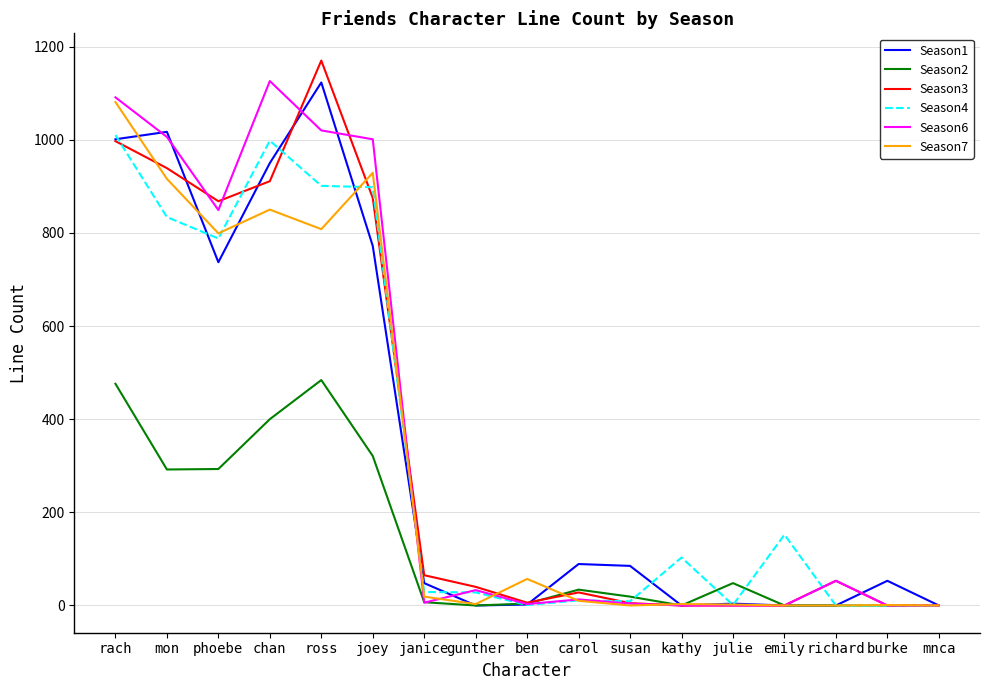

Which category has the highest value in the Season1 series?

ross